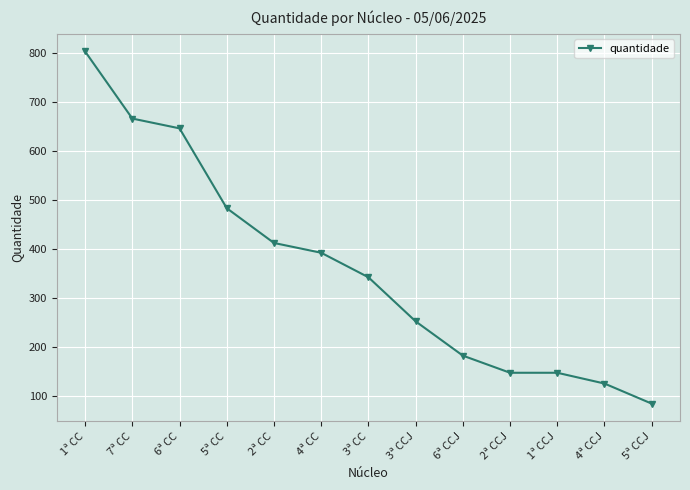

What is the sum of all values?

4694